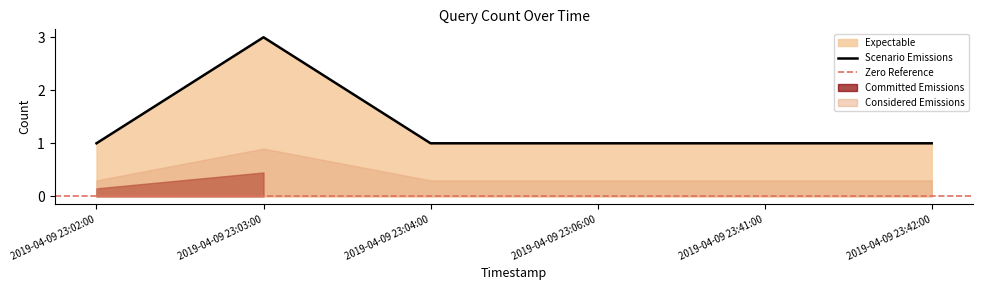

Reading left to right, transcribe all the data shown in this chart.

1	3	1	1	1	1